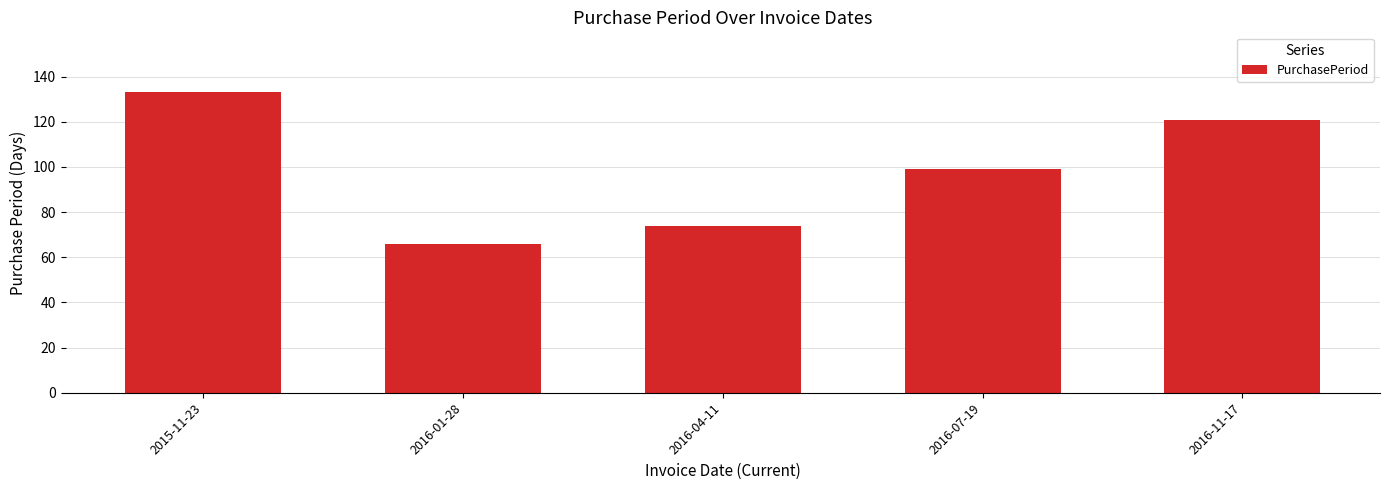

True or false: the data shows 66 at 2016-01-28.

True